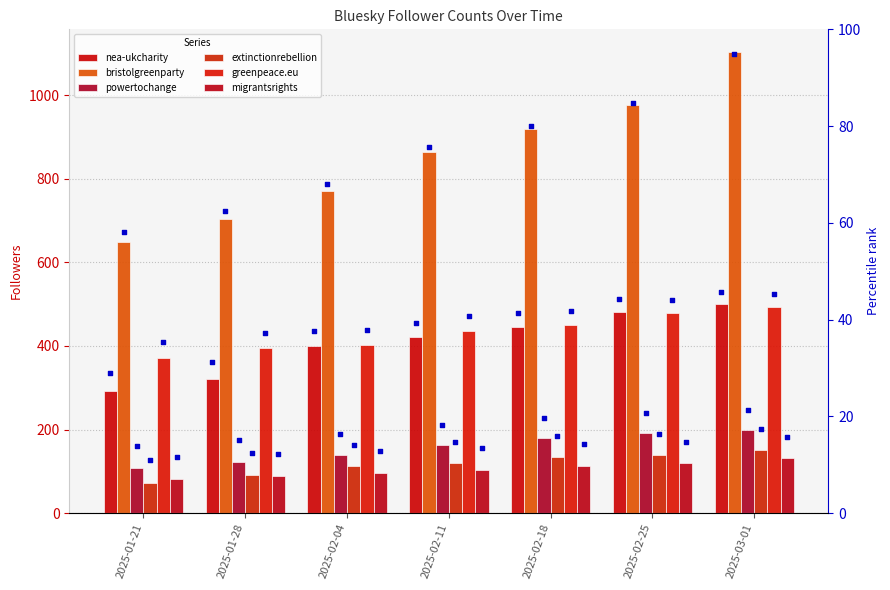

Which series has the widest spread of Y values?

bristolgreenparty